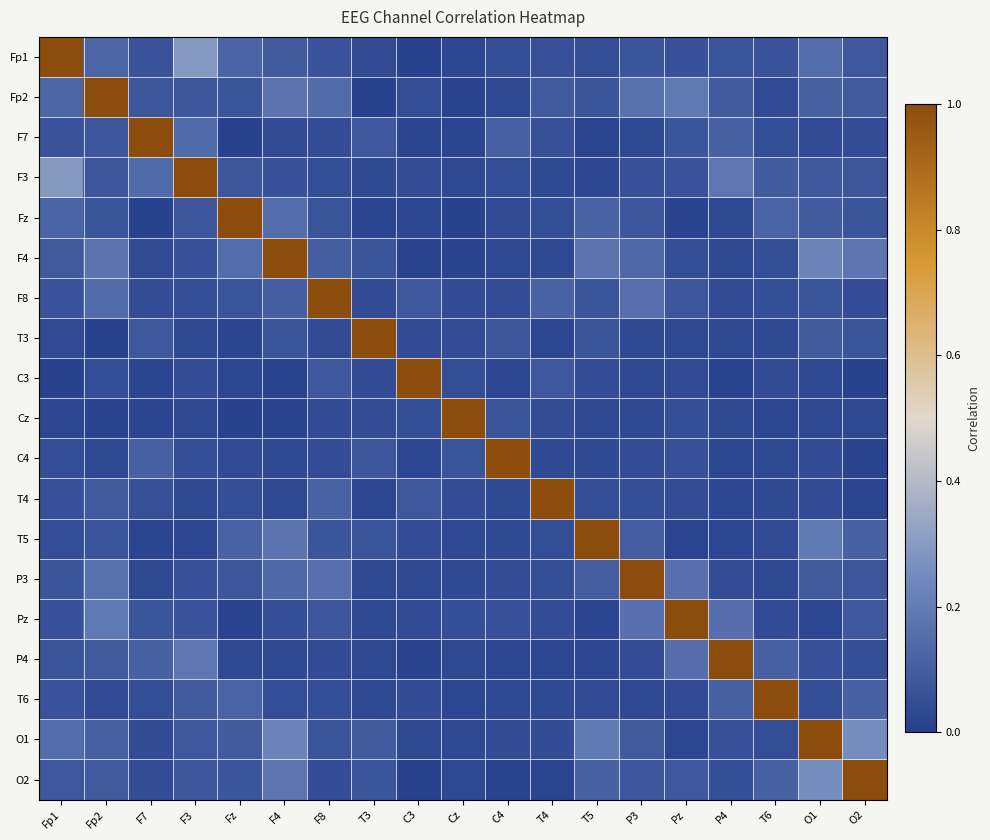

Which series has the largest total across all categories?

O1